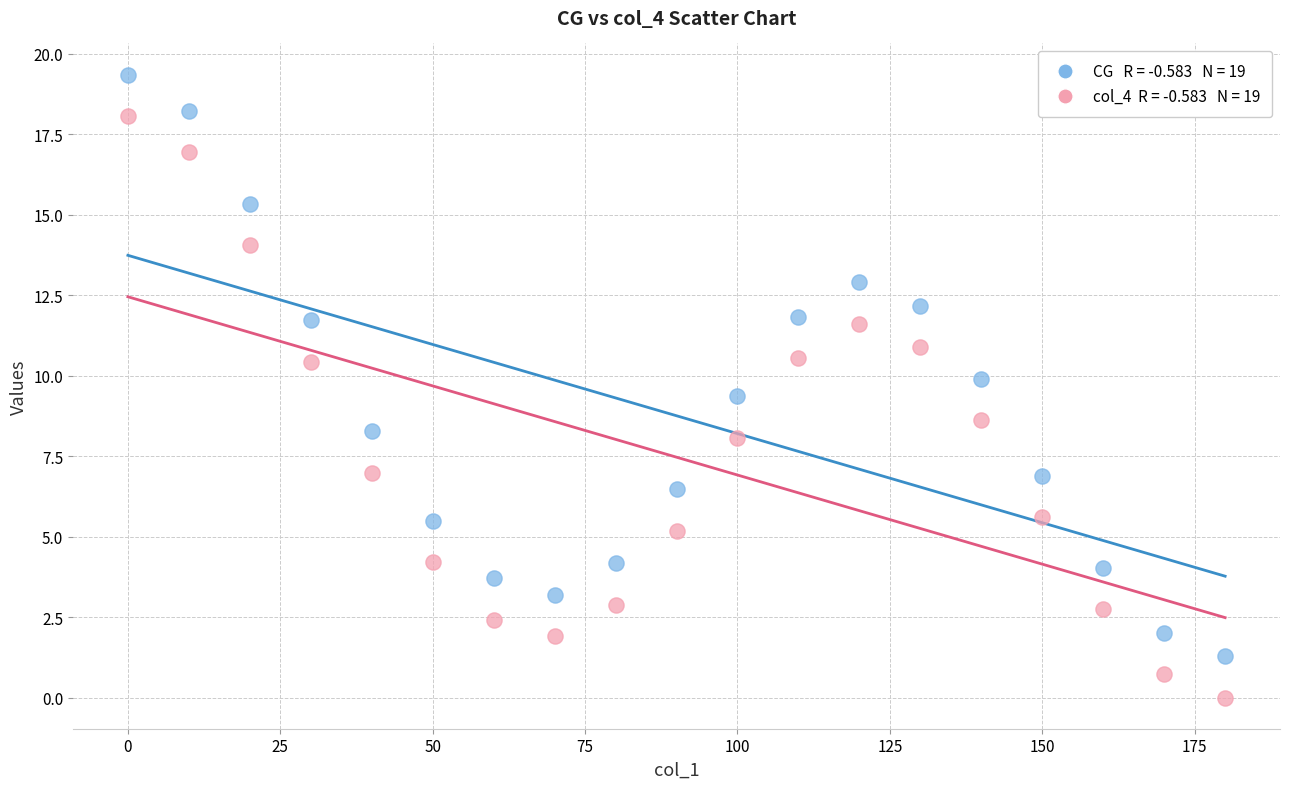

Across all data points, what is the range of X values (max minus min)?

180.0